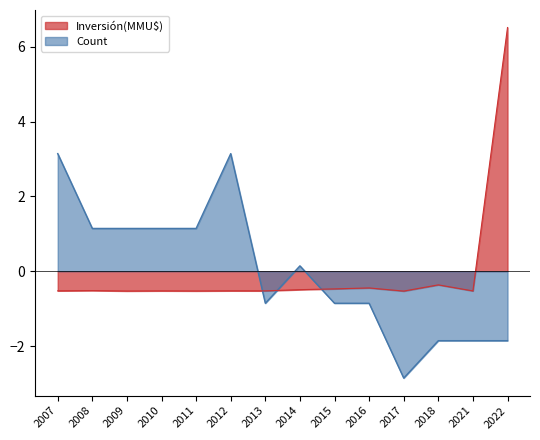

How many data points in Inversion_scaled are less than 0?

13